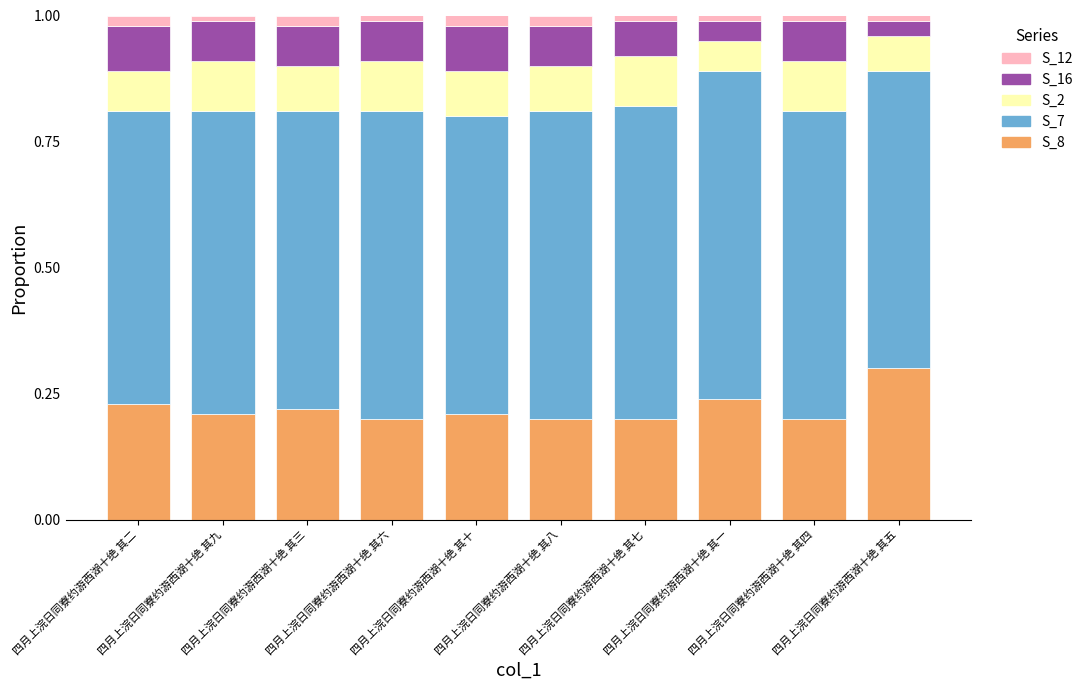

What is the maximum value for S_8?

0.3